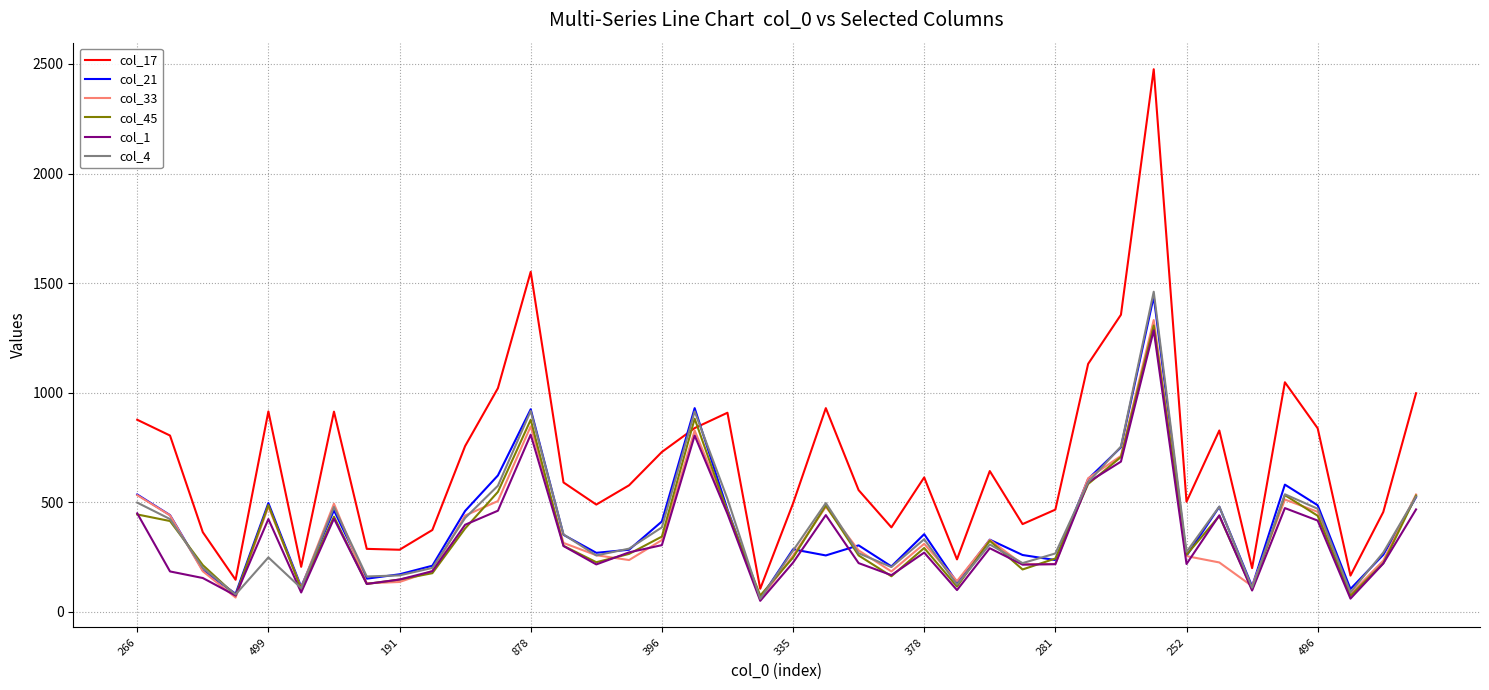

Which series ends up on top after the final intersection of col_17 and col_4?

col_17